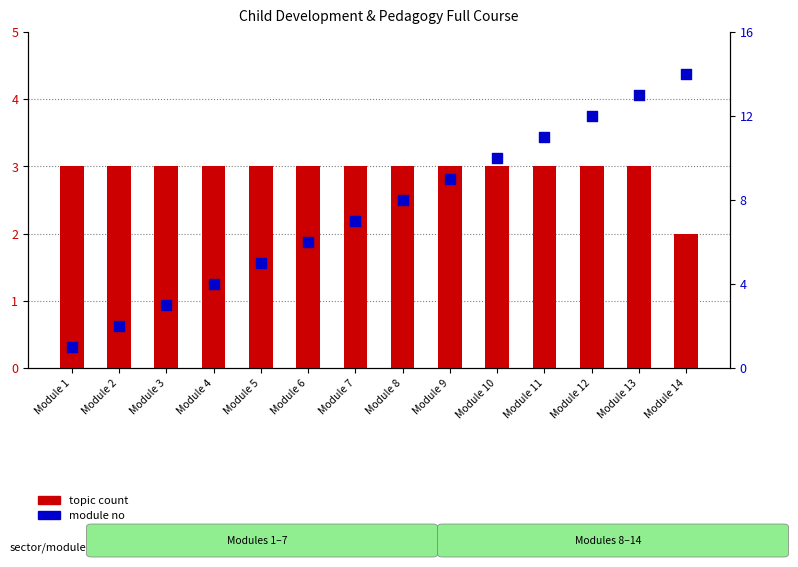

Which series contains the lowest Y value?

module no